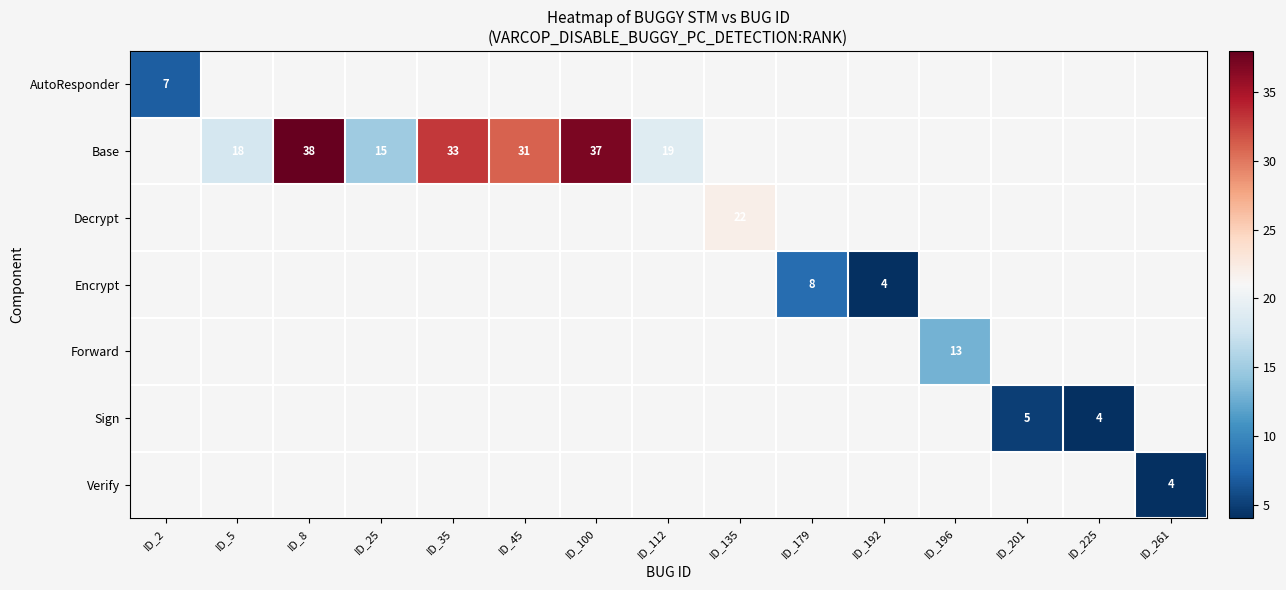

Is it true that Encrypt equals 8 at ID_179?

True